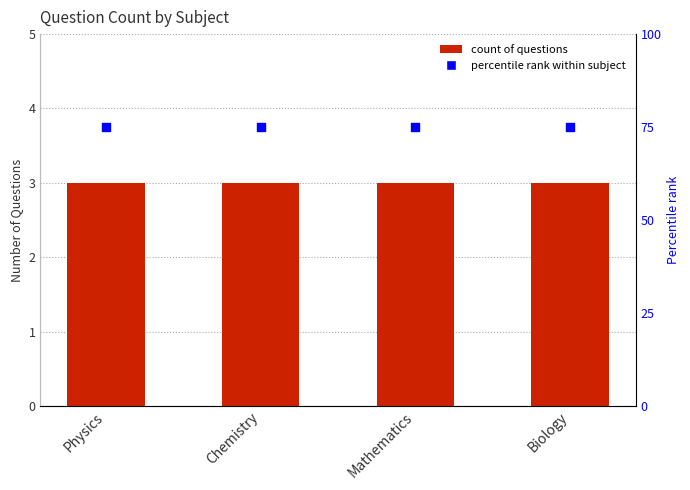

Is the value of Percentile rank within subject at Chemistry greater than the value of Count at Chemistry?

Yes